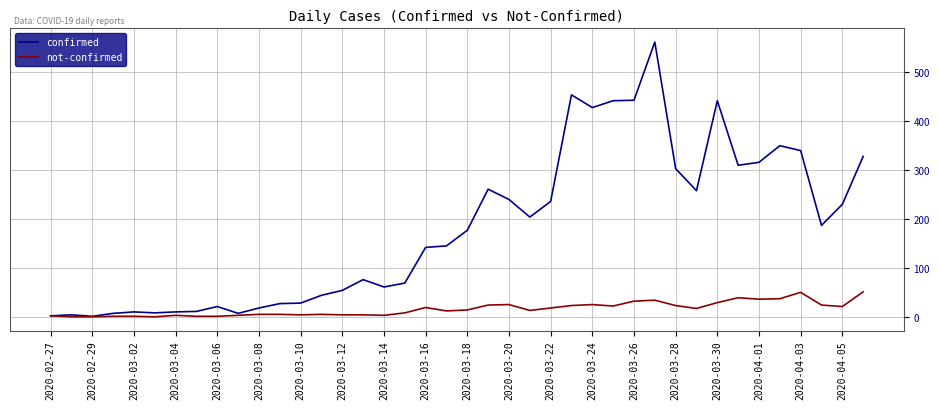

List the series in order of their overall mean, highest first.

confirmed, not-confirmed